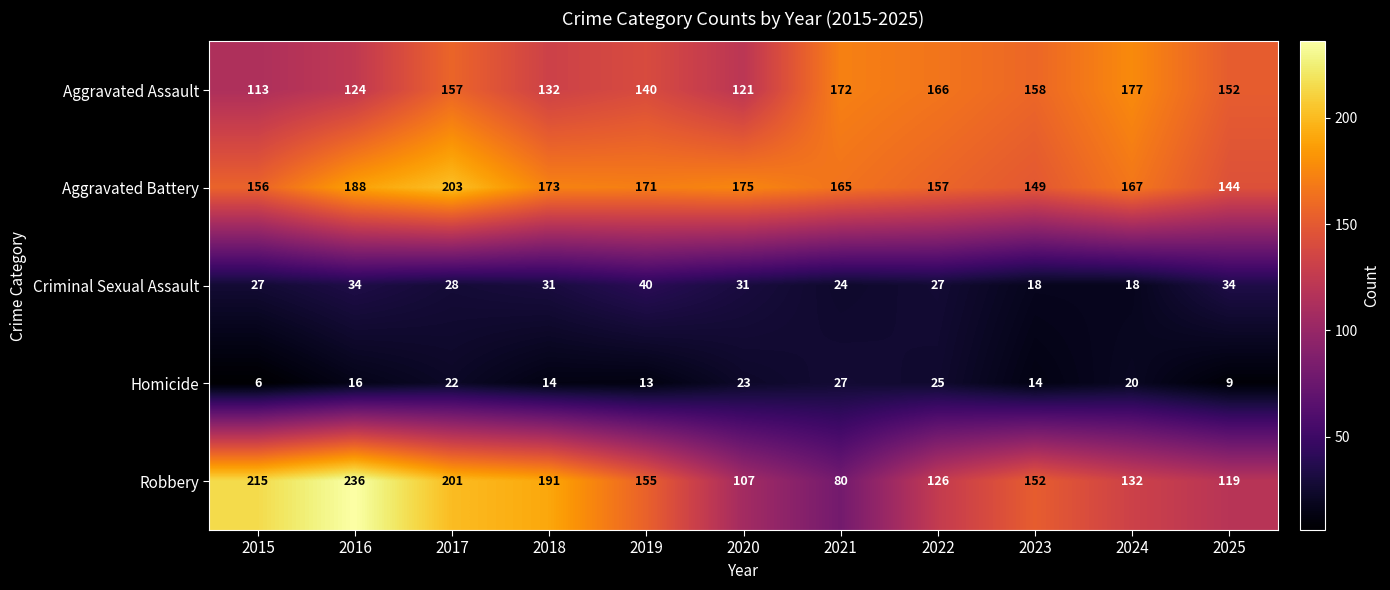

What is the average value of the Robbery series?

156